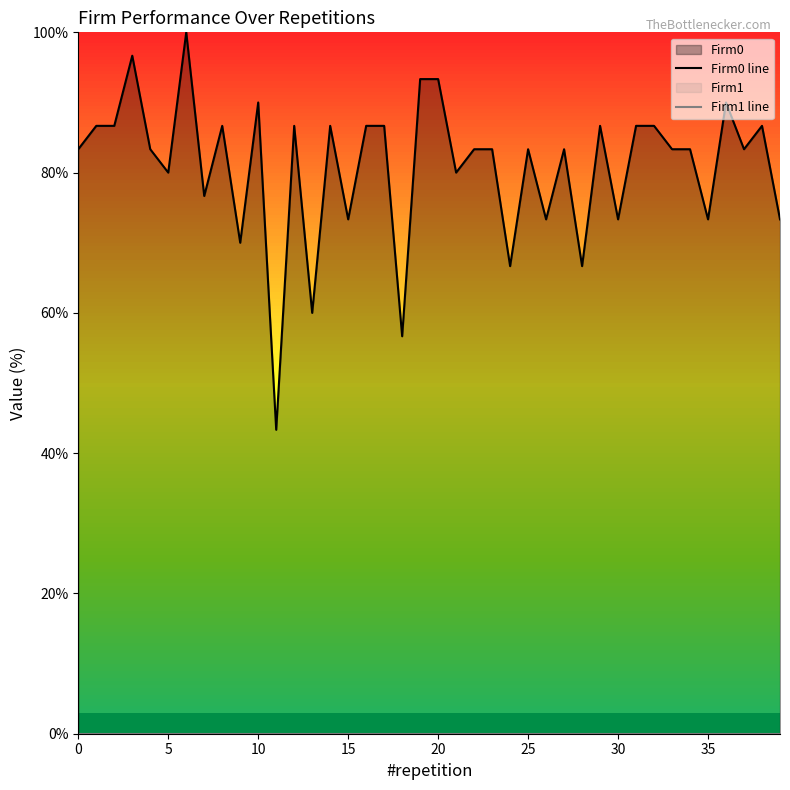

Reading right to left, extract all data points from this chart.

Firm0 line: 73.3	86.7	83.3	90.0	73.3	83.3	83.3	86.7	86.7	73.3	86.7	66.7	83.3	73.3	83.3	66.7	83.3	83.3	80.0	93.3	93.3	56.7	86.7	86.7	73.3	86.7	60.0	86.7	43.3	90.0	70.0	86.7	76.7	100.0	80.0	83.3	96.7	86.7	86.7	83.3
Firm1 line: 0.0	0.0	0.0	0.0	0.0	0.0	0.0	0.0	0.0	0.0	0.0	0.0	0.0	0.0	0.0	0.0	0.0	0.0	0.0	0.0	0.0	0.0	0.0	0.0	0.0	0.0	0.0	0.0	0.0	0.0	0.0	0.0	0.0	0.0	0.0	0.0	0.0	0.0	0.0	0.0